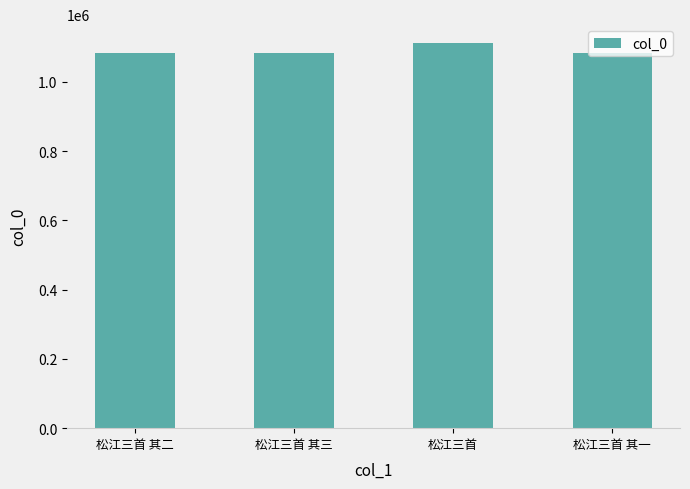

What value does the data have at 松江三首 其一?

1083260